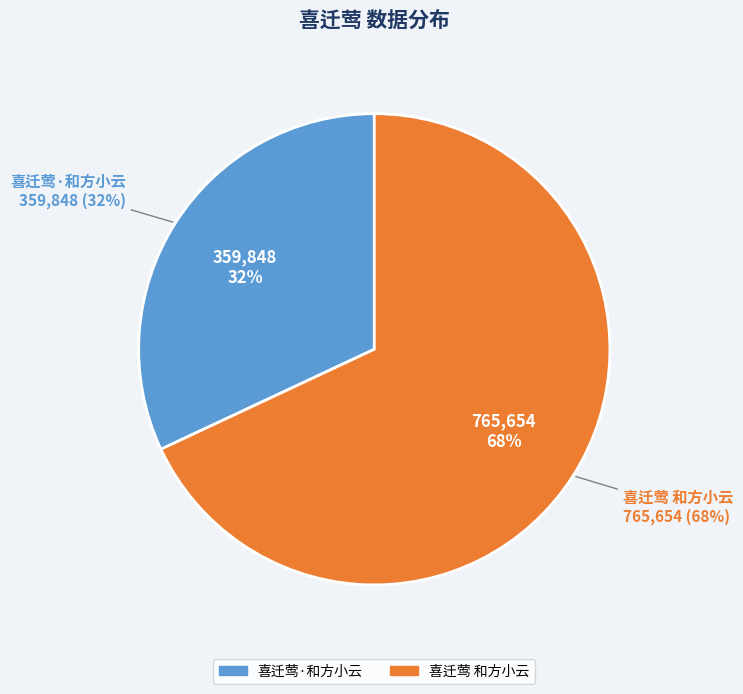

True or false: 喜迁莺 和方小云 accounts for 61% of the total.

False